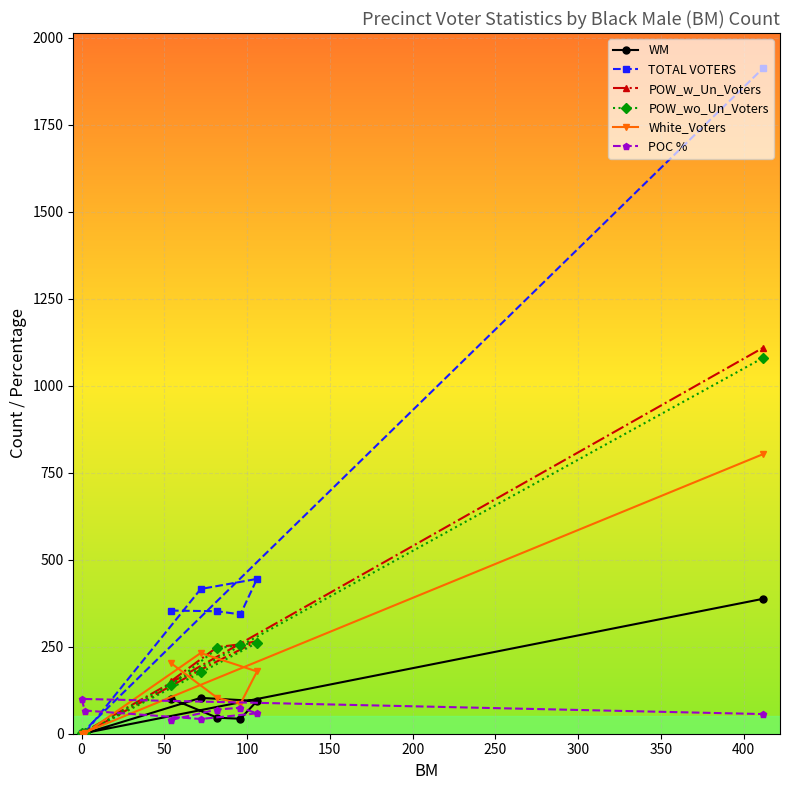

True or false: POW_wo_Un_Voters and WM cross at least once.

False